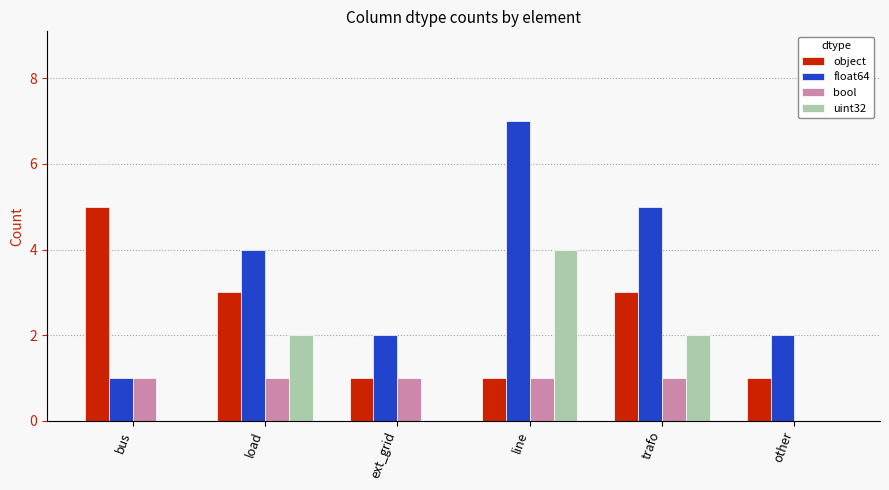

Which series has the largest range (max minus min)?

float64